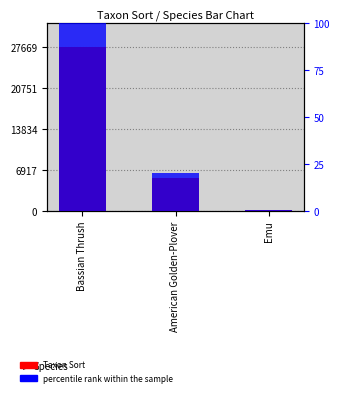

How many categories are shown in the chart?

3